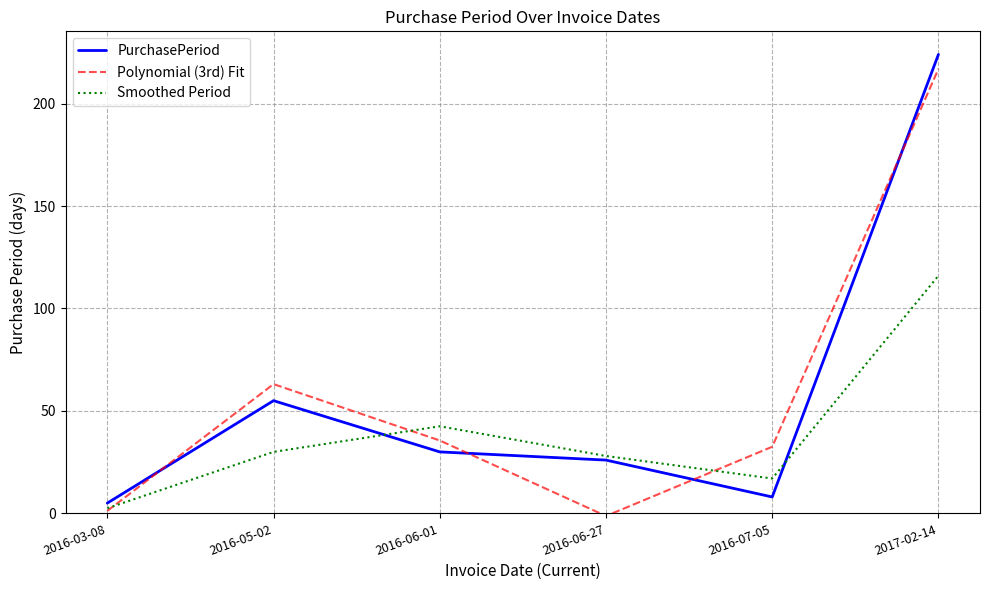

At which category is the sum across all series the highest?

2017-02-14